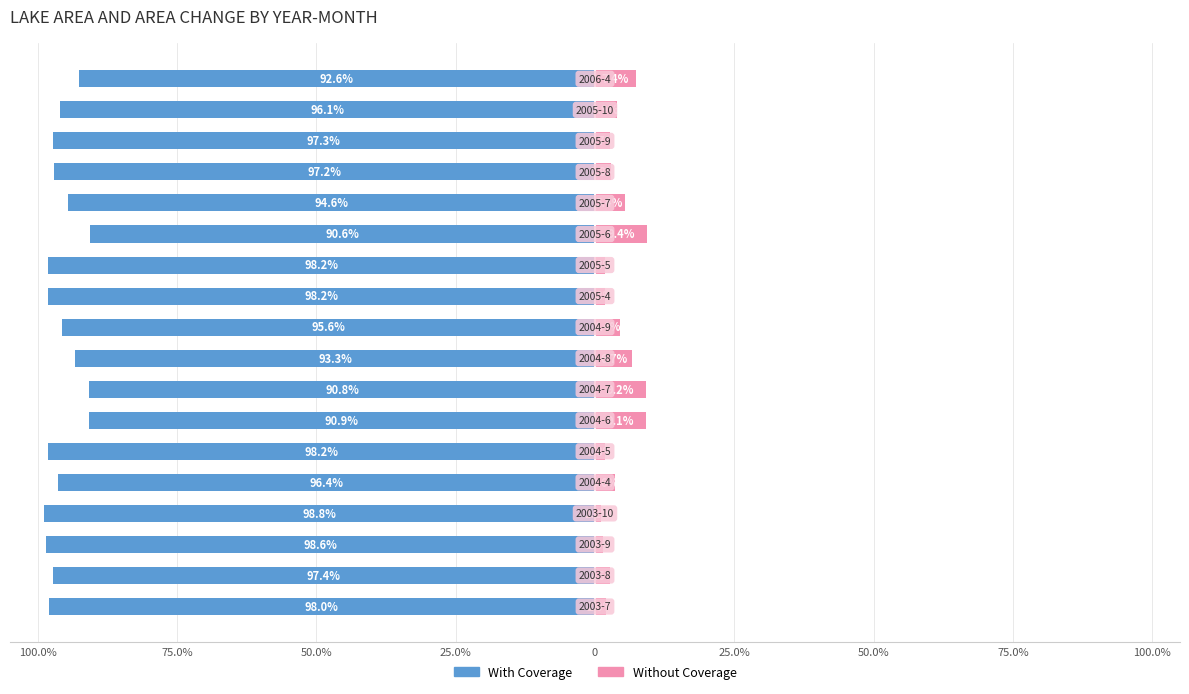

What is the lowest value of the Without Coverage series?

1.2